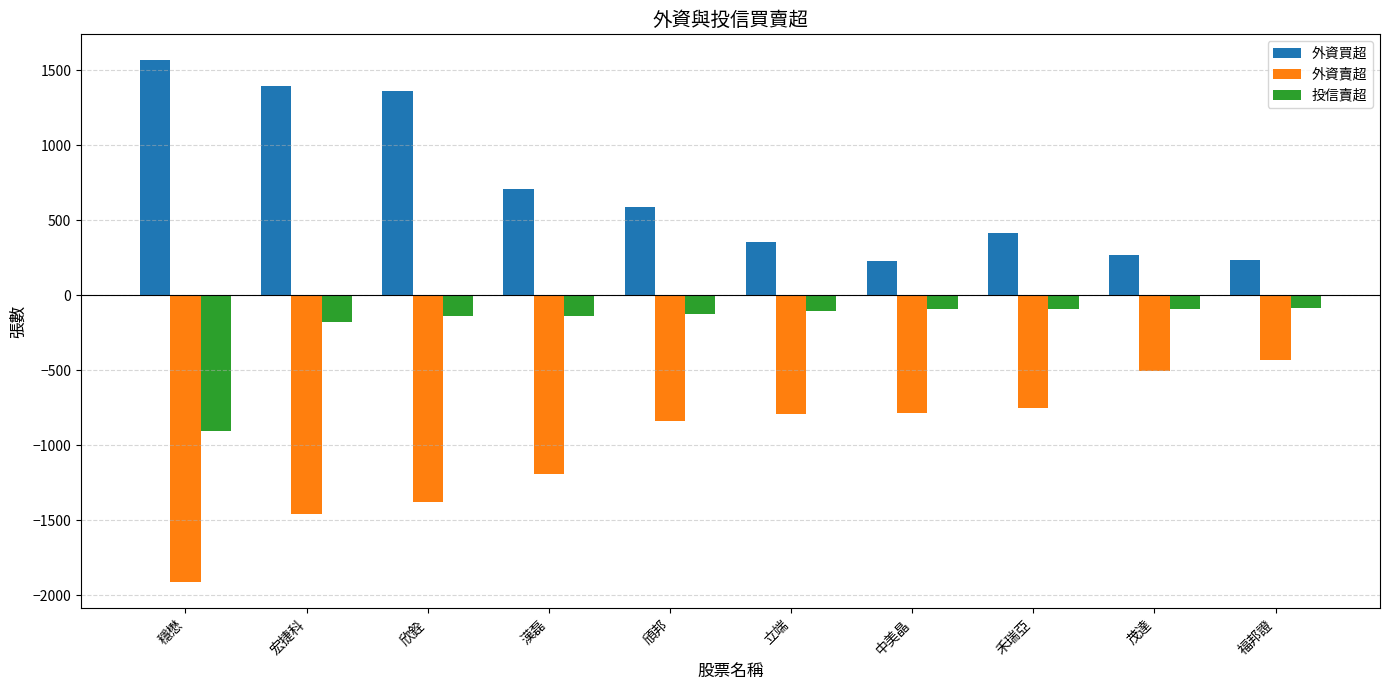

What is the sum of the 外資買超 values at 穩懋 and 頎邦?

2153